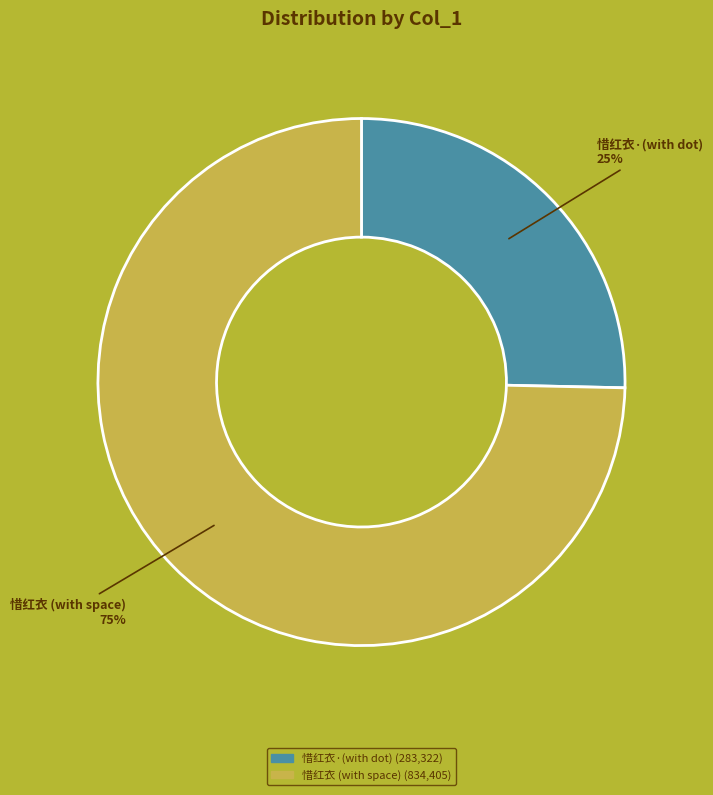

To the nearest percent, what is the average slice percentage?

50%